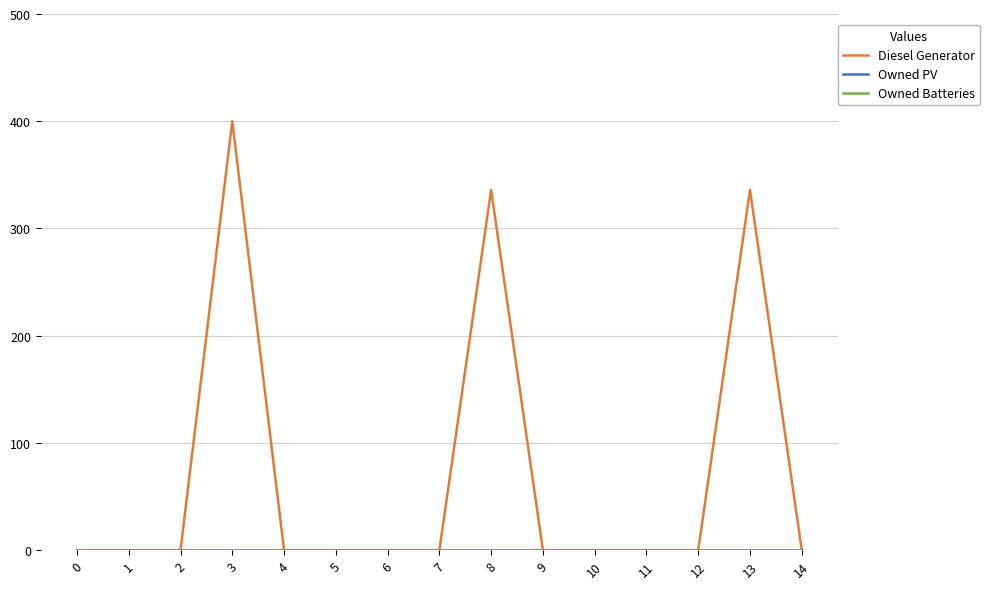

Reading right to left, transcribe all the data shown in this chart.

Diesel Generator: 14=0	13=336	12=0	11=0	10=0	9=0	8=336	7=0	6=0	5=0	4=0	3=400	2=0	1=0	0=0
Owned PV: 14=0	13=0	12=0	11=0	10=0	9=0	8=0	7=0	6=0	5=0	4=0	3=0	2=0	1=0	0=0
Owned Batteries: 14=0	13=0	12=0	11=0	10=0	9=0	8=0	7=0	6=0	5=0	4=0	3=0	2=0	1=0	0=0